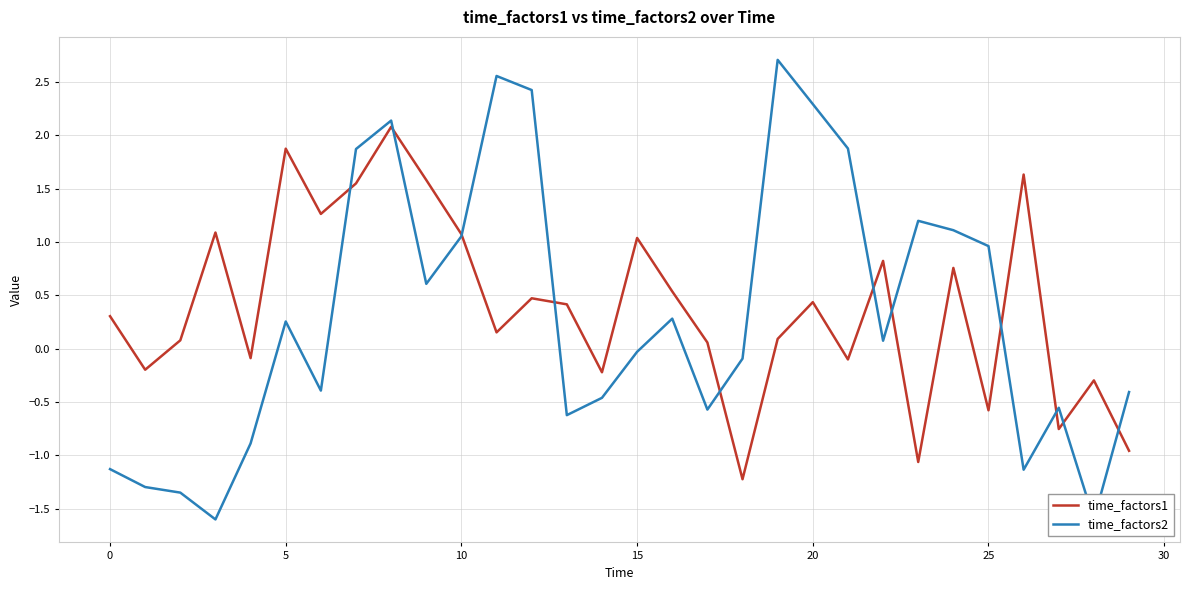

How many series are shown in this chart?

2